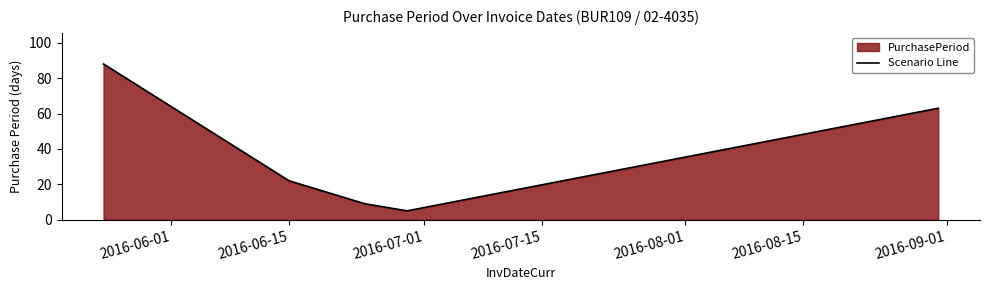

What is the minimum value shown in the chart?

5